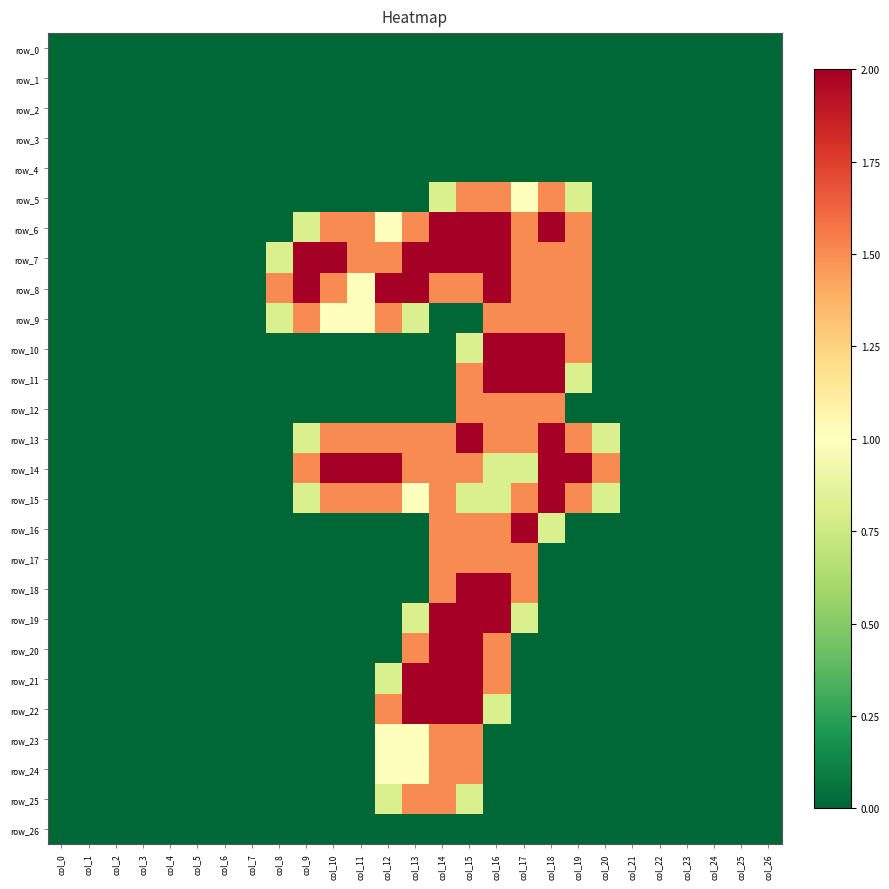

Reading left to right, list all the values displayed in this chart.

row_0: col_0=0.0	col_1=0.0	col_2=0.0	col_3=0.0	col_4=0.0	col_5=0.0	col_6=0.0	col_7=0.0	col_8=0.0	col_9=0.0	col_10=0.0	col_11=0.0	col_12=0.0	col_13=0.0	col_14=0.0	col_15=0.0	col_16=0.0	col_17=0.0	col_18=0.0	col_19=0.0	col_20=0.0	col_21=0.0	col_22=0.0	col_23=0.0	col_24=0.0	col_25=0.0	col_26=0.0
row_1: col_0=0.0	col_1=0.0	col_2=0.0	col_3=0.0	col_4=0.0	col_5=0.0	col_6=0.0	col_7=0.0	col_8=0.0	col_9=0.0	col_10=0.0	col_11=0.0	col_12=0.0	col_13=0.0	col_14=0.0	col_15=0.0	col_16=0.0	col_17=0.0	col_18=0.0	col_19=0.0	col_20=0.0	col_21=0.0	col_22=0.0	col_23=0.0	col_24=0.0	col_25=0.0	col_26=0.0
row_2: col_0=0.0	col_1=0.0	col_2=0.0	col_3=0.0	col_4=0.0	col_5=0.0	col_6=0.0	col_7=0.0	col_8=0.0	col_9=0.0	col_10=0.0	col_11=0.0	col_12=0.0	col_13=0.0	col_14=0.0	col_15=0.0	col_16=0.0	col_17=0.0	col_18=0.0	col_19=0.0	col_20=0.0	col_21=0.0	col_22=0.0	col_23=0.0	col_24=0.0	col_25=0.0	col_26=0.0
row_3: col_0=0.0	col_1=0.0	col_2=0.0	col_3=0.0	col_4=0.0	col_5=0.0	col_6=0.0	col_7=0.0	col_8=0.0	col_9=0.0	col_10=0.0	col_11=0.0	col_12=0.0	col_13=0.0	col_14=0.0	col_15=0.0	col_16=0.0	col_17=0.0	col_18=0.0	col_19=0.0	col_20=0.0	col_21=0.0	col_22=0.0	col_23=0.0	col_24=0.0	col_25=0.0	col_26=0.0
row_4: col_0=0.0	col_1=0.0	col_2=0.0	col_3=0.0	col_4=0.0	col_5=0.0	col_6=0.0	col_7=0.0	col_8=0.0	col_9=0.0	col_10=0.0	col_11=0.0	col_12=0.0	col_13=0.0	col_14=0.0	col_15=0.0	col_16=0.0	col_17=0.0	col_18=0.0	col_19=0.0	col_20=0.0	col_21=0.0	col_22=0.0	col_23=0.0	col_24=0.0	col_25=0.0	col_26=0.0
row_5: col_0=0.0	col_1=0.0	col_2=0.0	col_3=0.0	col_4=0.0	col_5=0.0	col_6=0.0	col_7=0.0	col_8=0.0	col_9=0.0	col_10=0.0	col_11=0.0	col_12=0.0	col_13=0.0	col_14=0.8	col_15=1.5	col_16=1.5	col_17=1.0	col_18=1.5	col_19=0.8	col_20=0.0	col_21=0.0	col_22=0.0	col_23=0.0	col_24=0.0	col_25=0.0	col_26=0.0
row_6: col_0=0.0	col_1=0.0	col_2=0.0	col_3=0.0	col_4=0.0	col_5=0.0	col_6=0.0	col_7=0.0	col_8=0.0	col_9=0.8	col_10=1.5	col_11=1.5	col_12=1.0	col_13=1.5	col_14=2.0	col_15=2.0	col_16=2.0	col_17=1.5	col_18=2.0	col_19=1.5	col_20=0.0	col_21=0.0	col_22=0.0	col_23=0.0	col_24=0.0	col_25=0.0	col_26=0.0
row_7: col_0=0.0	col_1=0.0	col_2=0.0	col_3=0.0	col_4=0.0	col_5=0.0	col_6=0.0	col_7=0.0	col_8=0.8	col_9=2.0	col_10=2.0	col_11=1.5	col_12=1.5	col_13=2.0	col_14=2.0	col_15=2.0	col_16=2.0	col_17=1.5	col_18=1.5	col_19=1.5	col_20=0.0	col_21=0.0	col_22=0.0	col_23=0.0	col_24=0.0	col_25=0.0	col_26=0.0
row_8: col_0=0.0	col_1=0.0	col_2=0.0	col_3=0.0	col_4=0.0	col_5=0.0	col_6=0.0	col_7=0.0	col_8=1.5	col_9=2.0	col_10=1.5	col_11=1.0	col_12=2.0	col_13=2.0	col_14=1.5	col_15=1.5	col_16=2.0	col_17=1.5	col_18=1.5	col_19=1.5	col_20=0.0	col_21=0.0	col_22=0.0	col_23=0.0	col_24=0.0	col_25=0.0	col_26=0.0
row_9: col_0=0.0	col_1=0.0	col_2=0.0	col_3=0.0	col_4=0.0	col_5=0.0	col_6=0.0	col_7=0.0	col_8=0.8	col_9=1.5	col_10=1.0	col_11=1.0	col_12=1.5	col_13=0.8	col_14=0.0	col_15=0.0	col_16=1.5	col_17=1.5	col_18=1.5	col_19=1.5	col_20=0.0	col_21=0.0	col_22=0.0	col_23=0.0	col_24=0.0	col_25=0.0	col_26=0.0
row_10: col_0=0.0	col_1=0.0	col_2=0.0	col_3=0.0	col_4=0.0	col_5=0.0	col_6=0.0	col_7=0.0	col_8=0.0	col_9=0.0	col_10=0.0	col_11=0.0	col_12=0.0	col_13=0.0	col_14=0.0	col_15=0.8	col_16=2.0	col_17=2.0	col_18=2.0	col_19=1.5	col_20=0.0	col_21=0.0	col_22=0.0	col_23=0.0	col_24=0.0	col_25=0.0	col_26=0.0
row_11: col_0=0.0	col_1=0.0	col_2=0.0	col_3=0.0	col_4=0.0	col_5=0.0	col_6=0.0	col_7=0.0	col_8=0.0	col_9=0.0	col_10=0.0	col_11=0.0	col_12=0.0	col_13=0.0	col_14=0.0	col_15=1.5	col_16=2.0	col_17=2.0	col_18=2.0	col_19=0.8	col_20=0.0	col_21=0.0	col_22=0.0	col_23=0.0	col_24=0.0	col_25=0.0	col_26=0.0
row_12: col_0=0.0	col_1=0.0	col_2=0.0	col_3=0.0	col_4=0.0	col_5=0.0	col_6=0.0	col_7=0.0	col_8=0.0	col_9=0.0	col_10=0.0	col_11=0.0	col_12=0.0	col_13=0.0	col_14=0.0	col_15=1.5	col_16=1.5	col_17=1.5	col_18=1.5	col_19=0.0	col_20=0.0	col_21=0.0	col_22=0.0	col_23=0.0	col_24=0.0	col_25=0.0	col_26=0.0
row_13: col_0=0.0	col_1=0.0	col_2=0.0	col_3=0.0	col_4=0.0	col_5=0.0	col_6=0.0	col_7=0.0	col_8=0.0	col_9=0.8	col_10=1.5	col_11=1.5	col_12=1.5	col_13=1.5	col_14=1.5	col_15=2.0	col_16=1.5	col_17=1.5	col_18=2.0	col_19=1.5	col_20=0.8	col_21=0.0	col_22=0.0	col_23=0.0	col_24=0.0	col_25=0.0	col_26=0.0
row_14: col_0=0.0	col_1=0.0	col_2=0.0	col_3=0.0	col_4=0.0	col_5=0.0	col_6=0.0	col_7=0.0	col_8=0.0	col_9=1.5	col_10=2.0	col_11=2.0	col_12=2.0	col_13=1.5	col_14=1.5	col_15=1.5	col_16=0.8	col_17=0.8	col_18=2.0	col_19=2.0	col_20=1.5	col_21=0.0	col_22=0.0	col_23=0.0	col_24=0.0	col_25=0.0	col_26=0.0
row_15: col_0=0.0	col_1=0.0	col_2=0.0	col_3=0.0	col_4=0.0	col_5=0.0	col_6=0.0	col_7=0.0	col_8=0.0	col_9=0.8	col_10=1.5	col_11=1.5	col_12=1.5	col_13=1.0	col_14=1.5	col_15=0.8	col_16=0.8	col_17=1.5	col_18=2.0	col_19=1.5	col_20=0.8	col_21=0.0	col_22=0.0	col_23=0.0	col_24=0.0	col_25=0.0	col_26=0.0
row_16: col_0=0.0	col_1=0.0	col_2=0.0	col_3=0.0	col_4=0.0	col_5=0.0	col_6=0.0	col_7=0.0	col_8=0.0	col_9=0.0	col_10=0.0	col_11=0.0	col_12=0.0	col_13=0.0	col_14=1.5	col_15=1.5	col_16=1.5	col_17=2.0	col_18=0.8	col_19=0.0	col_20=0.0	col_21=0.0	col_22=0.0	col_23=0.0	col_24=0.0	col_25=0.0	col_26=0.0
row_17: col_0=0.0	col_1=0.0	col_2=0.0	col_3=0.0	col_4=0.0	col_5=0.0	col_6=0.0	col_7=0.0	col_8=0.0	col_9=0.0	col_10=0.0	col_11=0.0	col_12=0.0	col_13=0.0	col_14=1.5	col_15=1.5	col_16=1.5	col_17=1.5	col_18=0.0	col_19=0.0	col_20=0.0	col_21=0.0	col_22=0.0	col_23=0.0	col_24=0.0	col_25=0.0	col_26=0.0
row_18: col_0=0.0	col_1=0.0	col_2=0.0	col_3=0.0	col_4=0.0	col_5=0.0	col_6=0.0	col_7=0.0	col_8=0.0	col_9=0.0	col_10=0.0	col_11=0.0	col_12=0.0	col_13=0.0	col_14=1.5	col_15=2.0	col_16=2.0	col_17=1.5	col_18=0.0	col_19=0.0	col_20=0.0	col_21=0.0	col_22=0.0	col_23=0.0	col_24=0.0	col_25=0.0	col_26=0.0
row_19: col_0=0.0	col_1=0.0	col_2=0.0	col_3=0.0	col_4=0.0	col_5=0.0	col_6=0.0	col_7=0.0	col_8=0.0	col_9=0.0	col_10=0.0	col_11=0.0	col_12=0.0	col_13=0.8	col_14=2.0	col_15=2.0	col_16=2.0	col_17=0.8	col_18=0.0	col_19=0.0	col_20=0.0	col_21=0.0	col_22=0.0	col_23=0.0	col_24=0.0	col_25=0.0	col_26=0.0
row_20: col_0=0.0	col_1=0.0	col_2=0.0	col_3=0.0	col_4=0.0	col_5=0.0	col_6=0.0	col_7=0.0	col_8=0.0	col_9=0.0	col_10=0.0	col_11=0.0	col_12=0.0	col_13=1.5	col_14=2.0	col_15=2.0	col_16=1.5	col_17=0.0	col_18=0.0	col_19=0.0	col_20=0.0	col_21=0.0	col_22=0.0	col_23=0.0	col_24=0.0	col_25=0.0	col_26=0.0
row_21: col_0=0.0	col_1=0.0	col_2=0.0	col_3=0.0	col_4=0.0	col_5=0.0	col_6=0.0	col_7=0.0	col_8=0.0	col_9=0.0	col_10=0.0	col_11=0.0	col_12=0.8	col_13=2.0	col_14=2.0	col_15=2.0	col_16=1.5	col_17=0.0	col_18=0.0	col_19=0.0	col_20=0.0	col_21=0.0	col_22=0.0	col_23=0.0	col_24=0.0	col_25=0.0	col_26=0.0
row_22: col_0=0.0	col_1=0.0	col_2=0.0	col_3=0.0	col_4=0.0	col_5=0.0	col_6=0.0	col_7=0.0	col_8=0.0	col_9=0.0	col_10=0.0	col_11=0.0	col_12=1.5	col_13=2.0	col_14=2.0	col_15=2.0	col_16=0.8	col_17=0.0	col_18=0.0	col_19=0.0	col_20=0.0	col_21=0.0	col_22=0.0	col_23=0.0	col_24=0.0	col_25=0.0	col_26=0.0
row_23: col_0=0.0	col_1=0.0	col_2=0.0	col_3=0.0	col_4=0.0	col_5=0.0	col_6=0.0	col_7=0.0	col_8=0.0	col_9=0.0	col_10=0.0	col_11=0.0	col_12=1.0	col_13=1.0	col_14=1.5	col_15=1.5	col_16=0.0	col_17=0.0	col_18=0.0	col_19=0.0	col_20=0.0	col_21=0.0	col_22=0.0	col_23=0.0	col_24=0.0	col_25=0.0	col_26=0.0
row_24: col_0=0.0	col_1=0.0	col_2=0.0	col_3=0.0	col_4=0.0	col_5=0.0	col_6=0.0	col_7=0.0	col_8=0.0	col_9=0.0	col_10=0.0	col_11=0.0	col_12=1.0	col_13=1.0	col_14=1.5	col_15=1.5	col_16=0.0	col_17=0.0	col_18=0.0	col_19=0.0	col_20=0.0	col_21=0.0	col_22=0.0	col_23=0.0	col_24=0.0	col_25=0.0	col_26=0.0
row_25: col_0=0.0	col_1=0.0	col_2=0.0	col_3=0.0	col_4=0.0	col_5=0.0	col_6=0.0	col_7=0.0	col_8=0.0	col_9=0.0	col_10=0.0	col_11=0.0	col_12=0.8	col_13=1.5	col_14=1.5	col_15=0.8	col_16=0.0	col_17=0.0	col_18=0.0	col_19=0.0	col_20=0.0	col_21=0.0	col_22=0.0	col_23=0.0	col_24=0.0	col_25=0.0	col_26=0.0
row_26: col_0=0.0	col_1=0.0	col_2=0.0	col_3=0.0	col_4=0.0	col_5=0.0	col_6=0.0	col_7=0.0	col_8=0.0	col_9=0.0	col_10=0.0	col_11=0.0	col_12=0.0	col_13=0.0	col_14=0.0	col_15=0.0	col_16=0.0	col_17=0.0	col_18=0.0	col_19=0.0	col_20=0.0	col_21=0.0	col_22=0.0	col_23=0.0	col_24=0.0	col_25=0.0	col_26=0.0